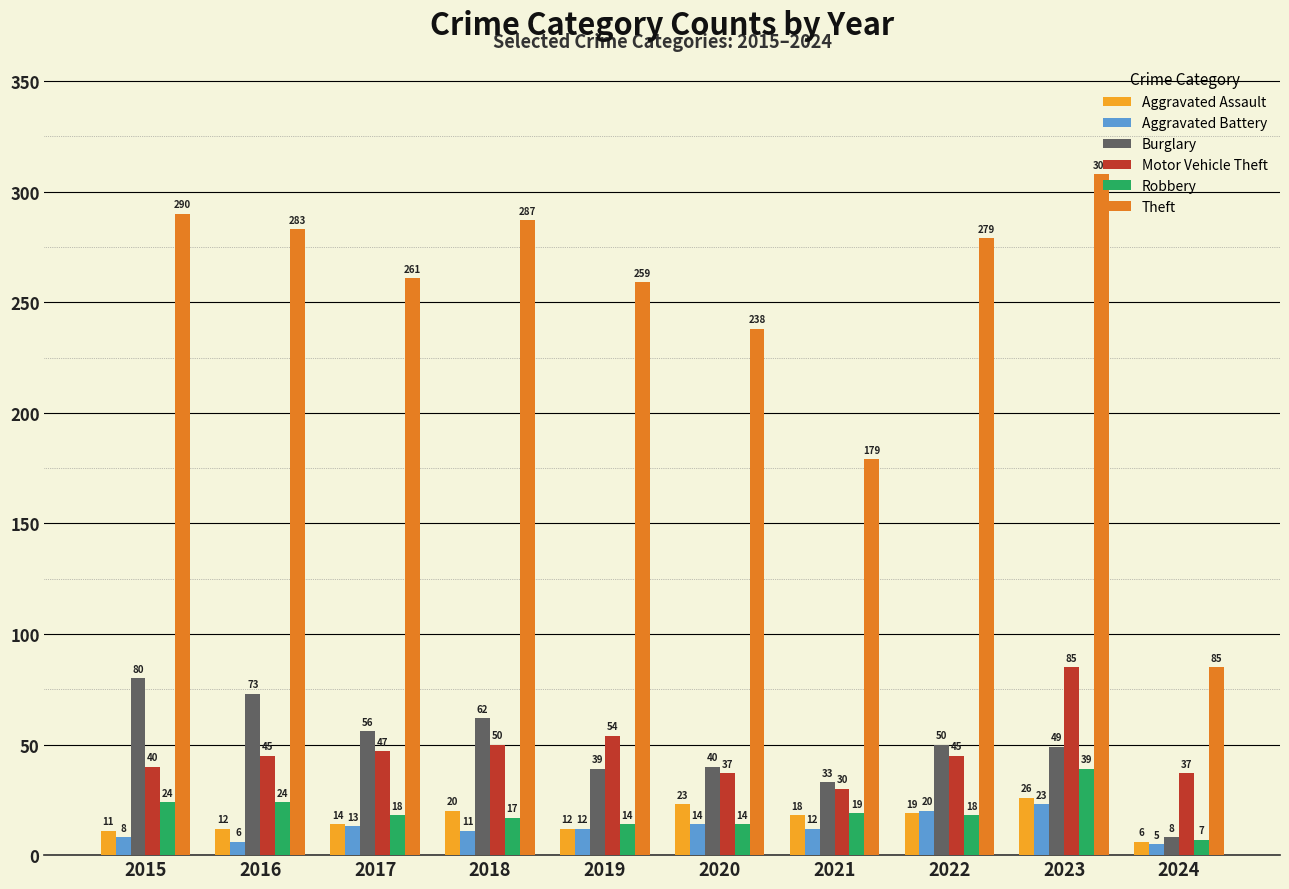

How many bars are there in total?

60